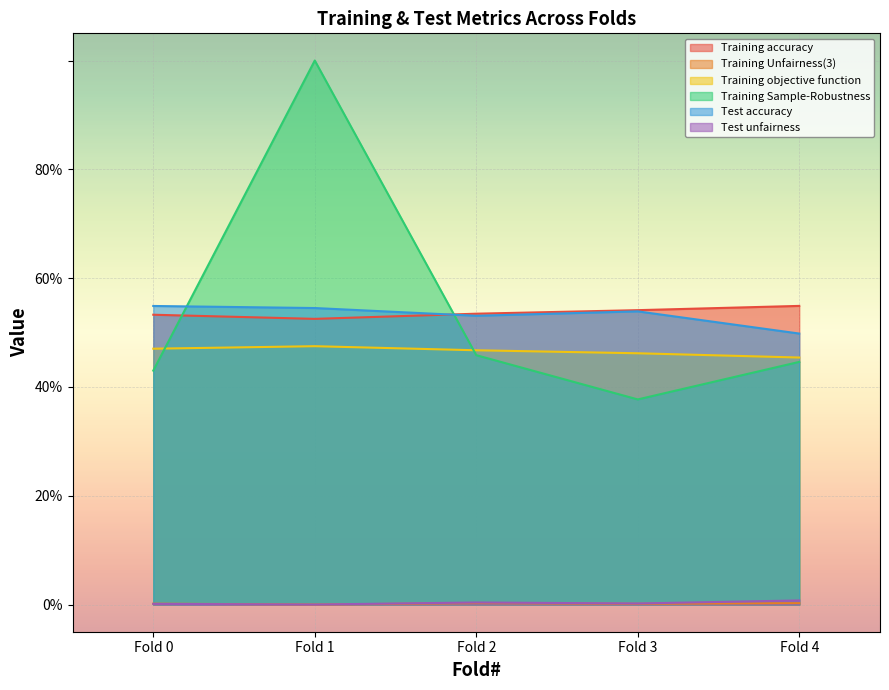

Which has a higher value, Fold 3 or Fold 4?

Fold 4